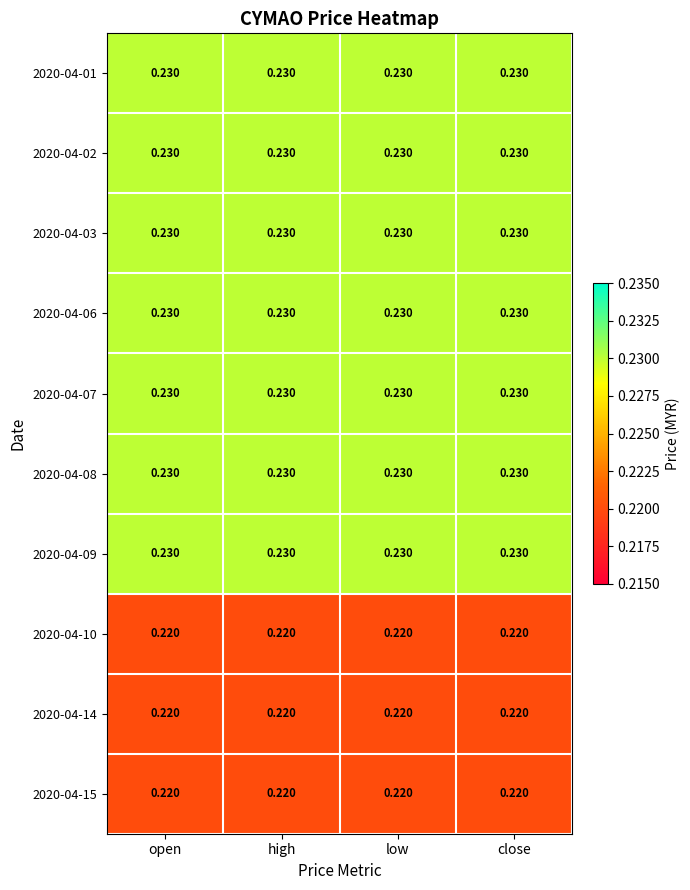

Is the value of 2020-04-14 at close greater than the value of 2020-04-01 at low?

No